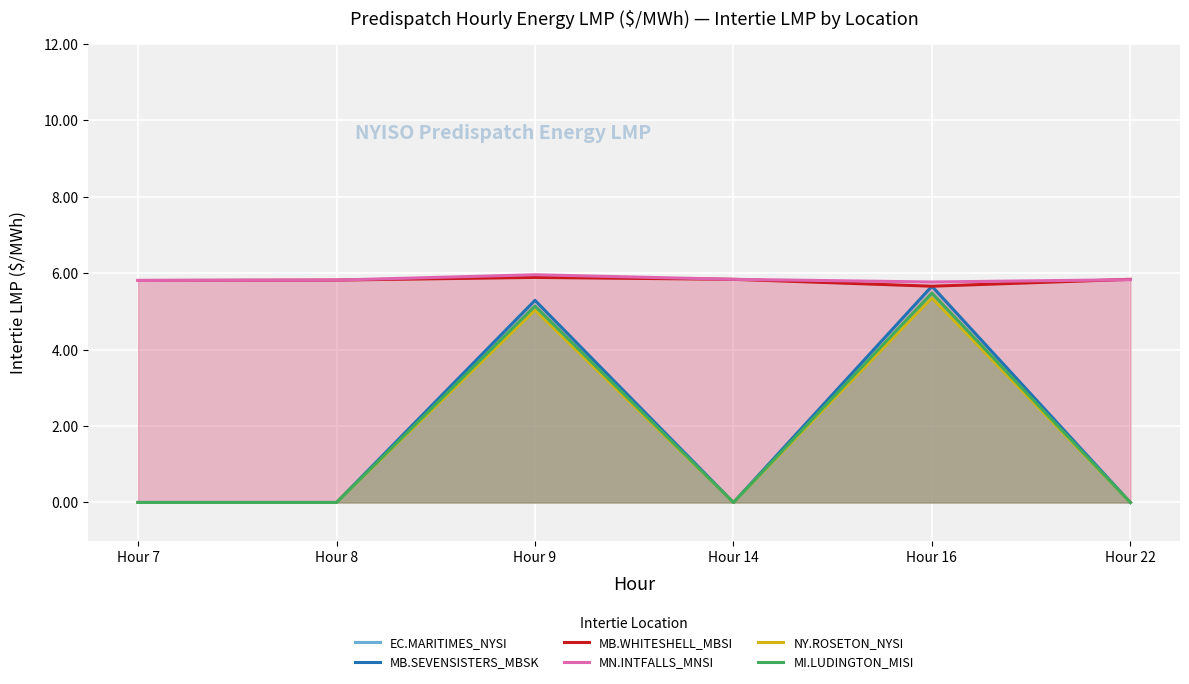

At which label does NY.ROSETON_NYSI reach its peak?

Hour 16